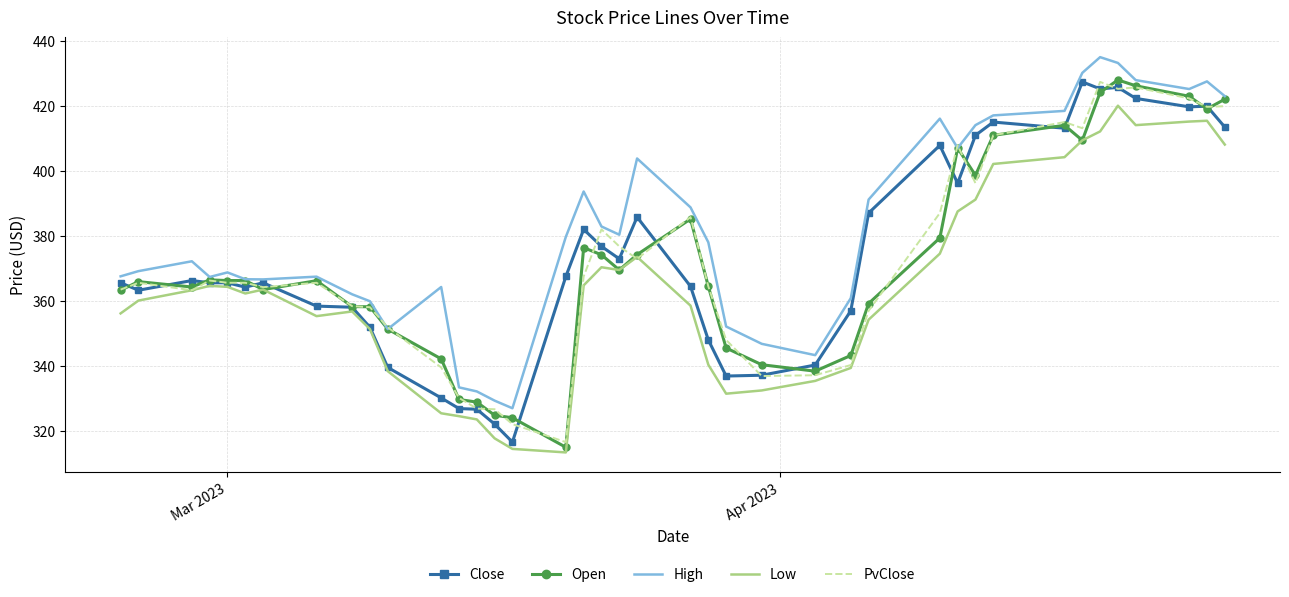

True or false: High and Low intersect in this chart.

False